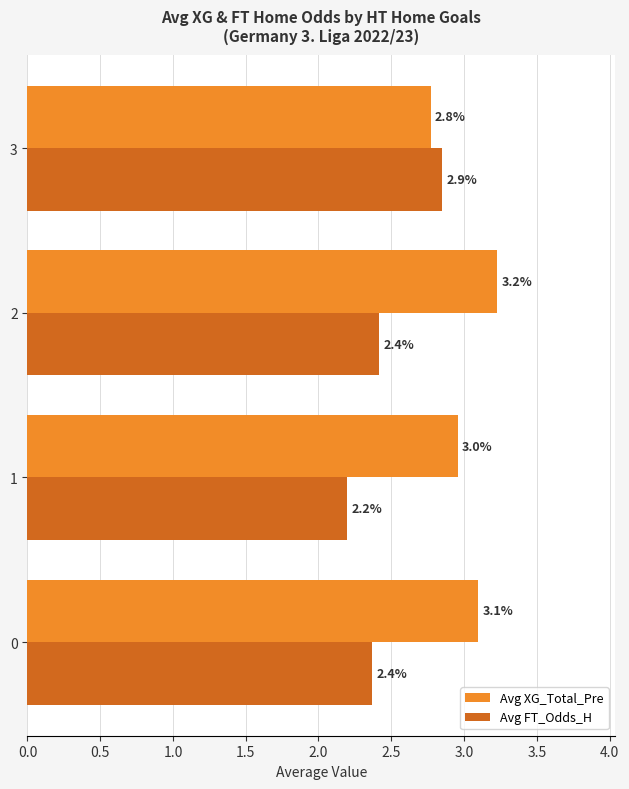

At how many categories does at least one series exceed 2?

4